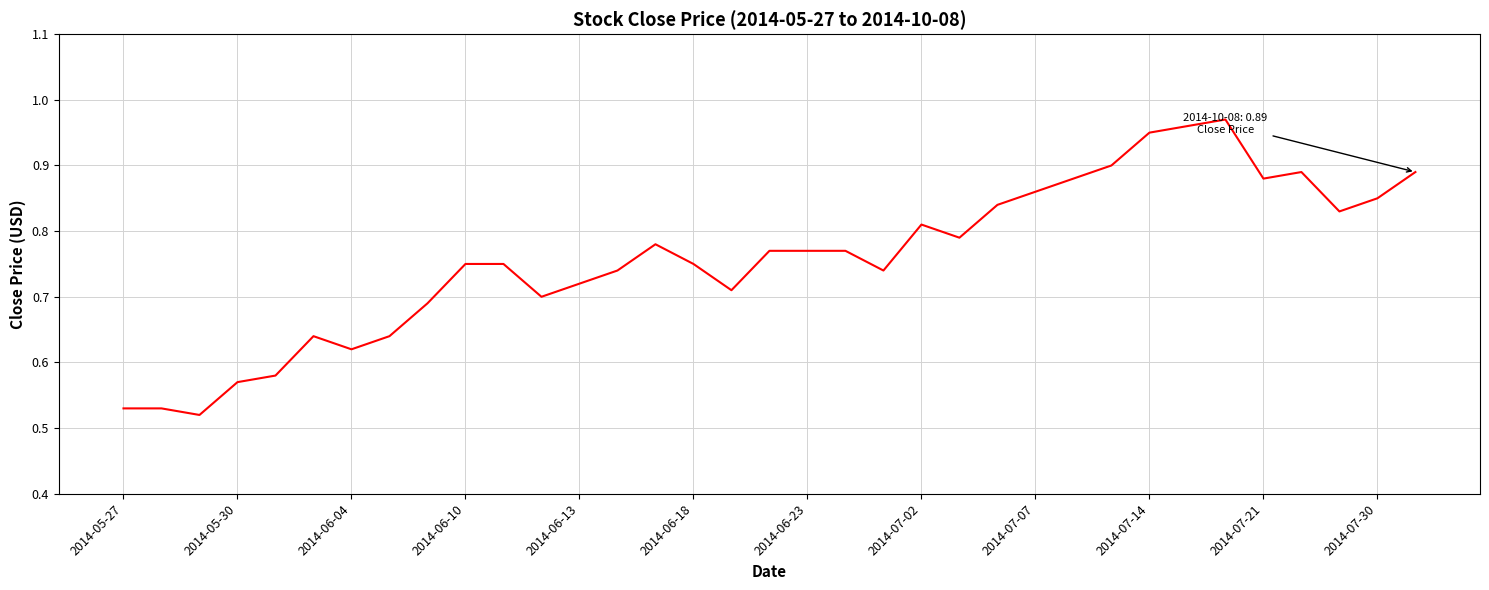

How many lines are shown in the chart?

1